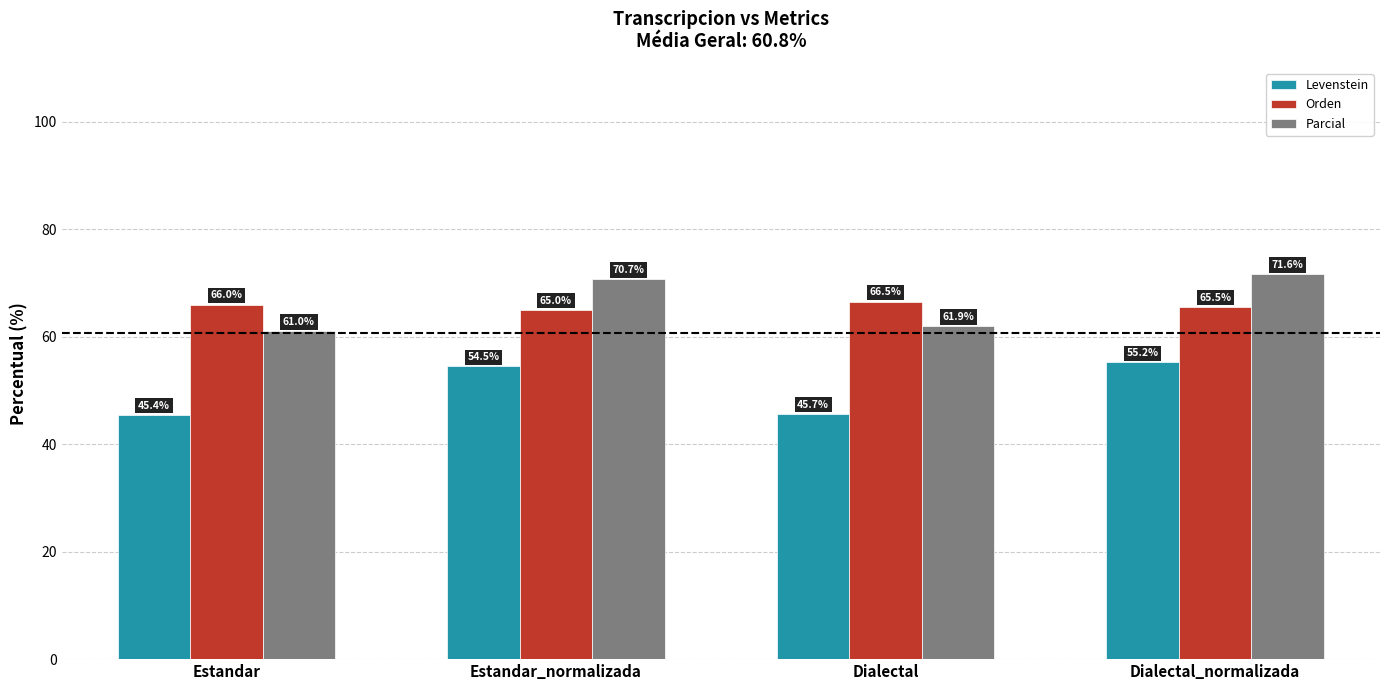

At Dialectal_normalizada, list the series in order from smallest to largest.

Levenstein, Orden, Parcial